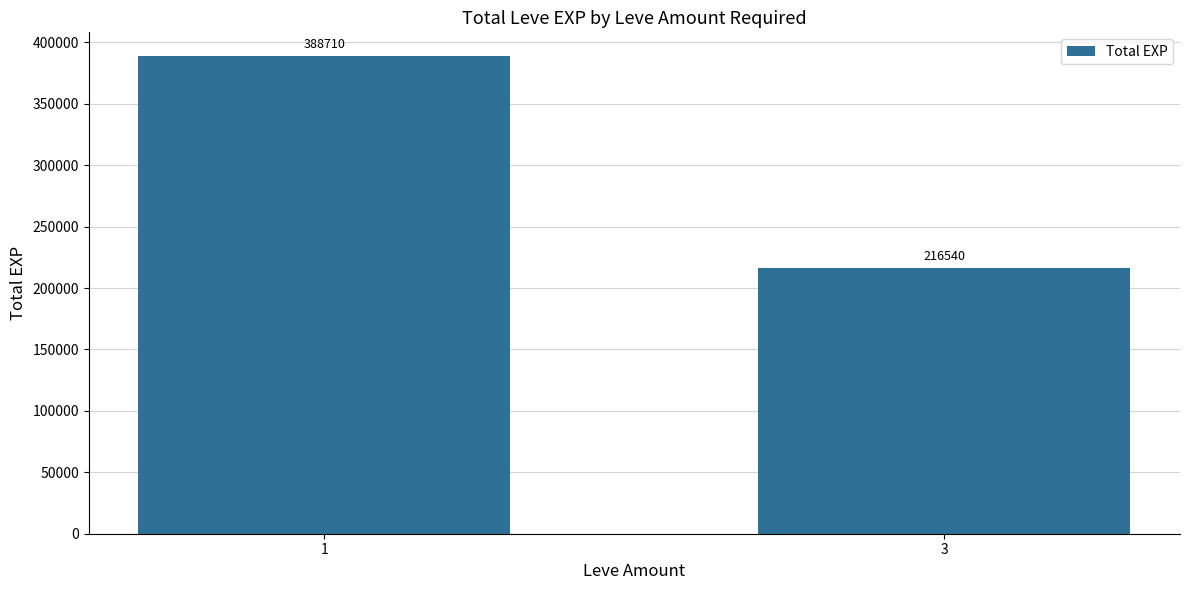

How many values are between 216540 and 388710?

2